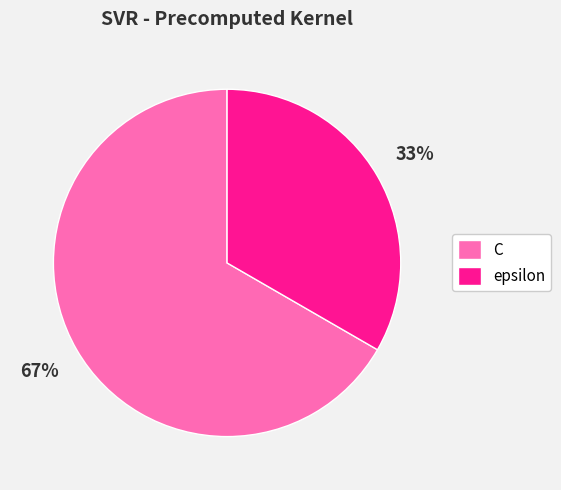

To the nearest percent, what portion does epsilon represent?

33%